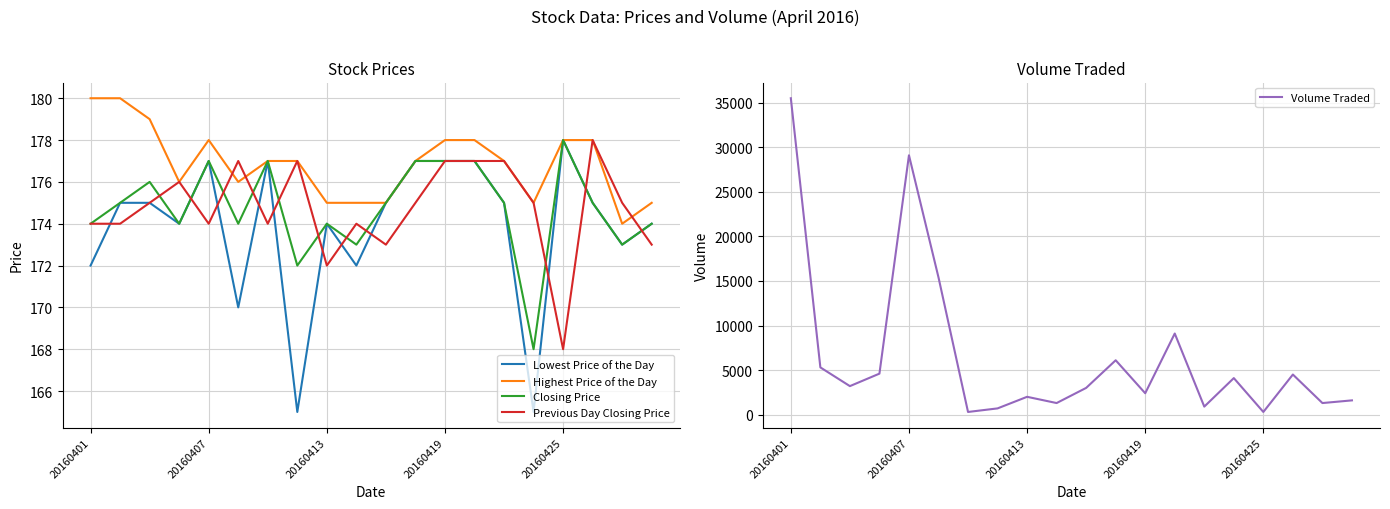

True or false: Volume Traded and Closing Price cross at least once.

False